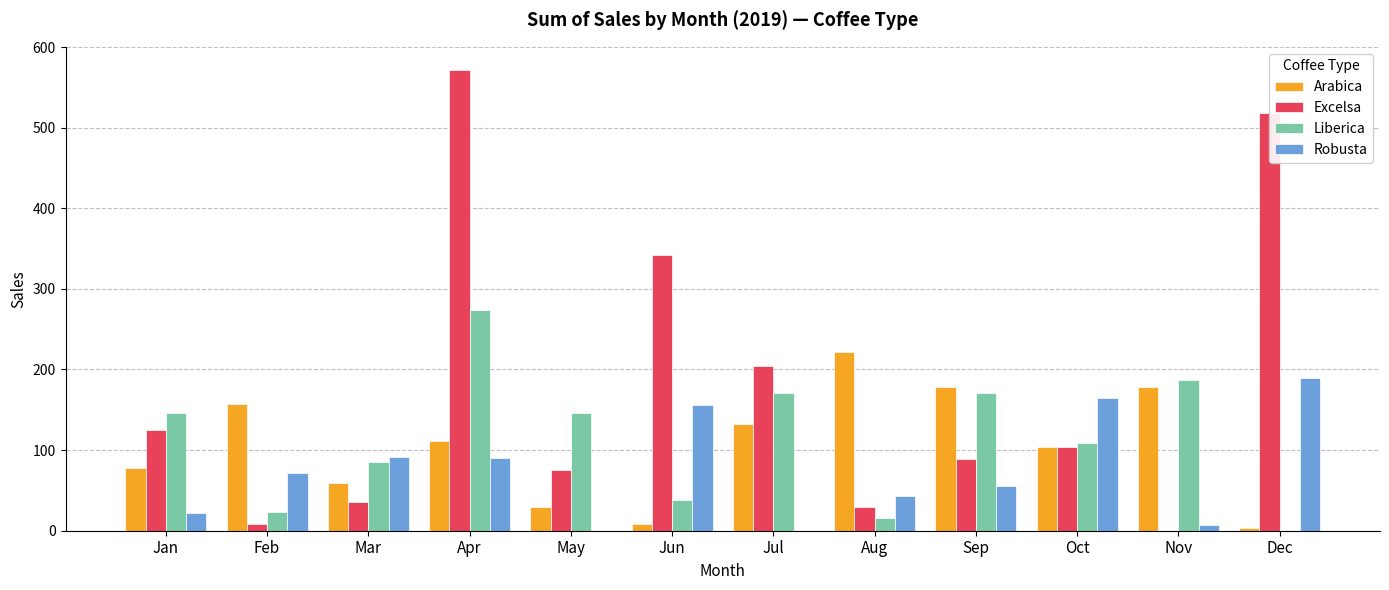

At which label does Arabica reach its peak?

Aug